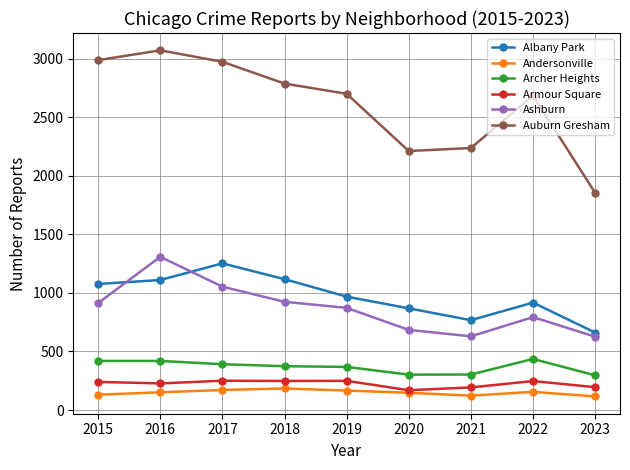

Which label corresponds to the largest value in the chart?

2016